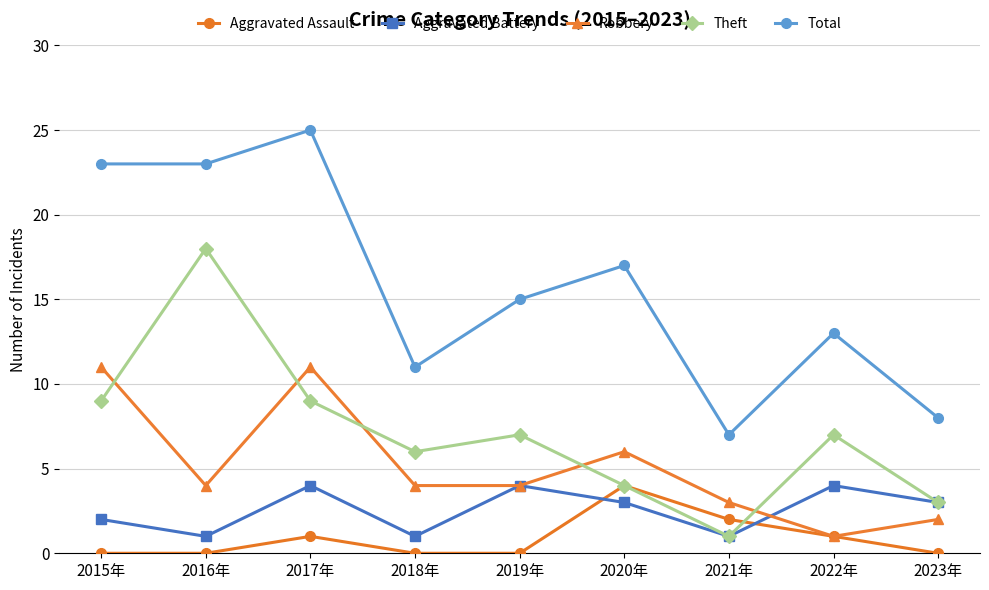

What are all the series names shown in the legend?

Aggravated Assault, Aggravated Battery, Robbery, Theft, Total